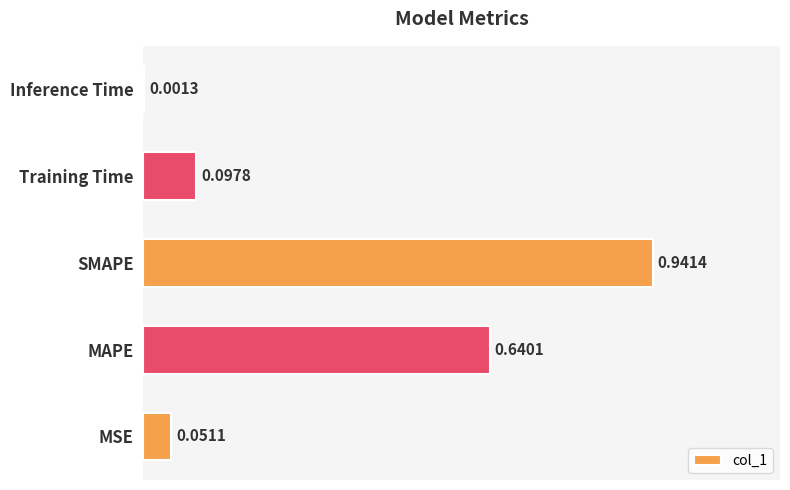

Are the bars horizontal?

Yes